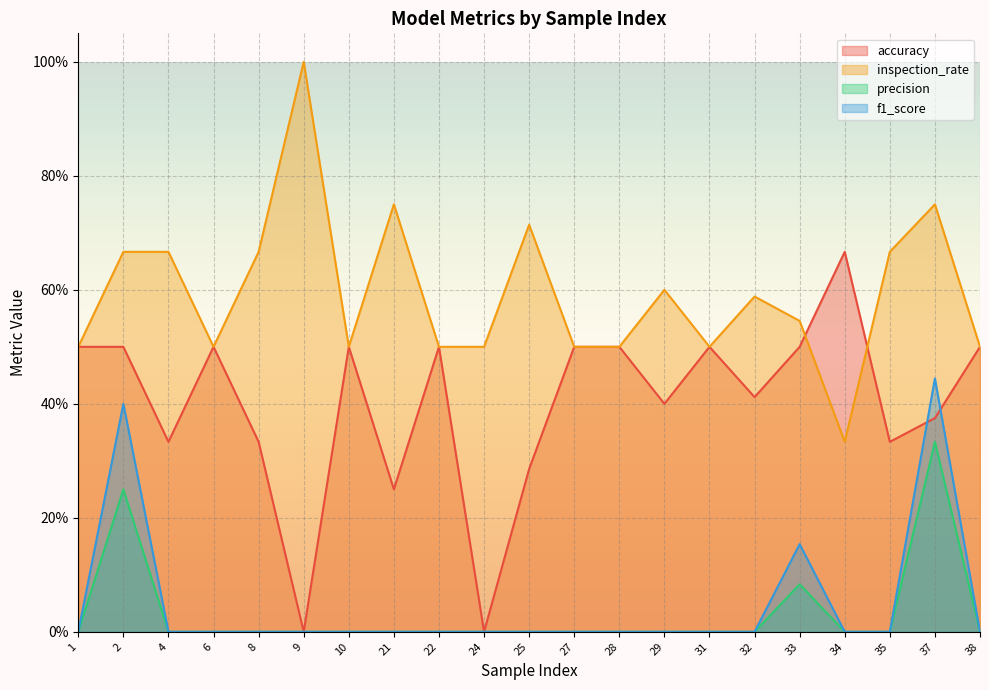

What is the difference between the maximum and second lowest values in the precision series?

0.3